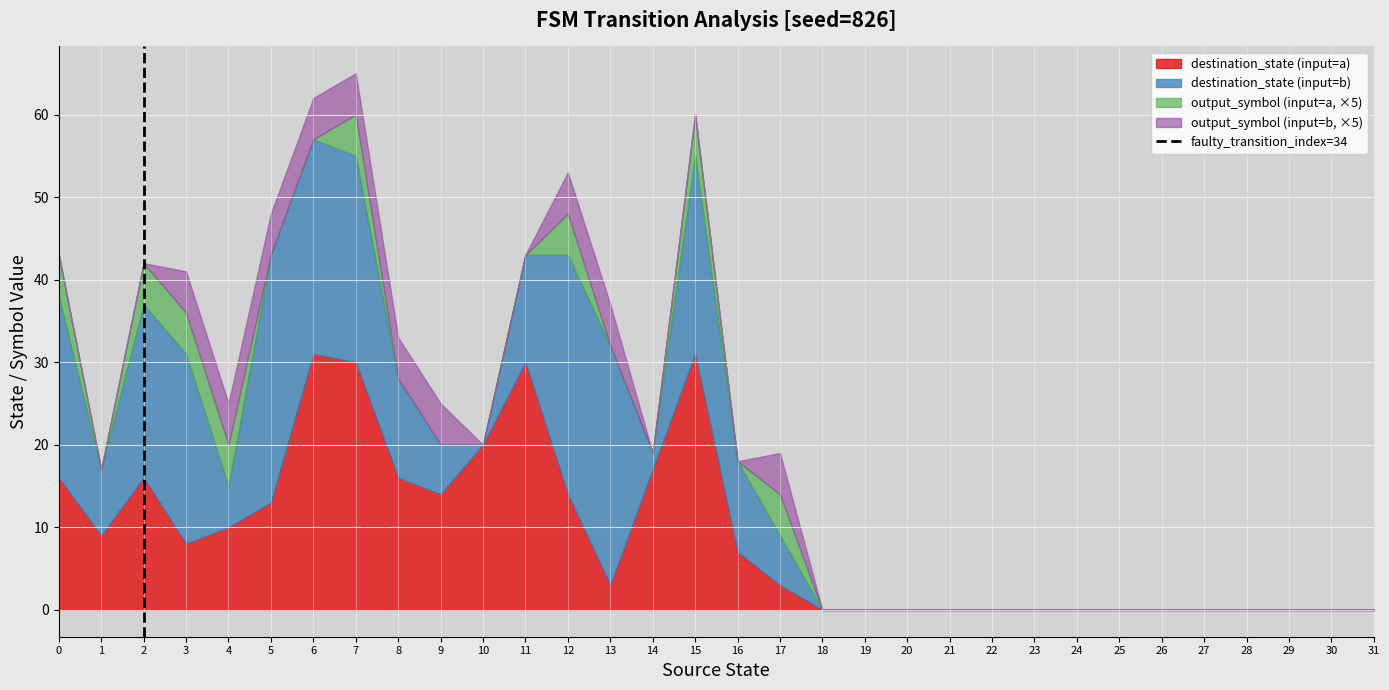

The destination_state (input=a) series shows 0 at 20. True or false?

True